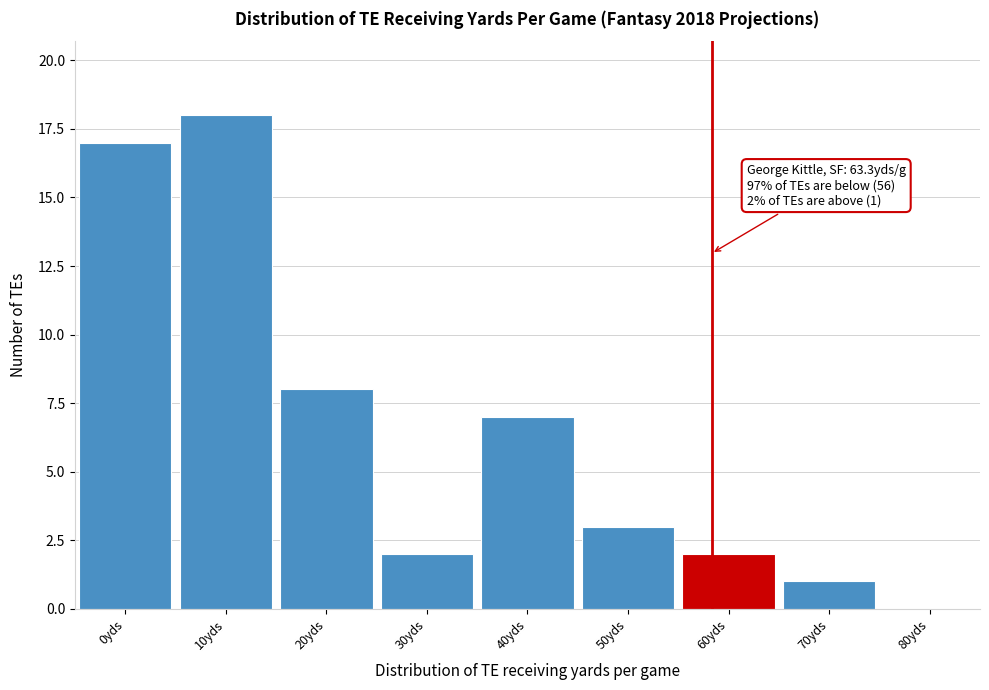

Reading left to right, what are all the values shown in this chart?

0yds=17	10yds=18	20yds=8	30yds=2	40yds=7	50yds=3	60yds=2	70yds=1	80yds=0